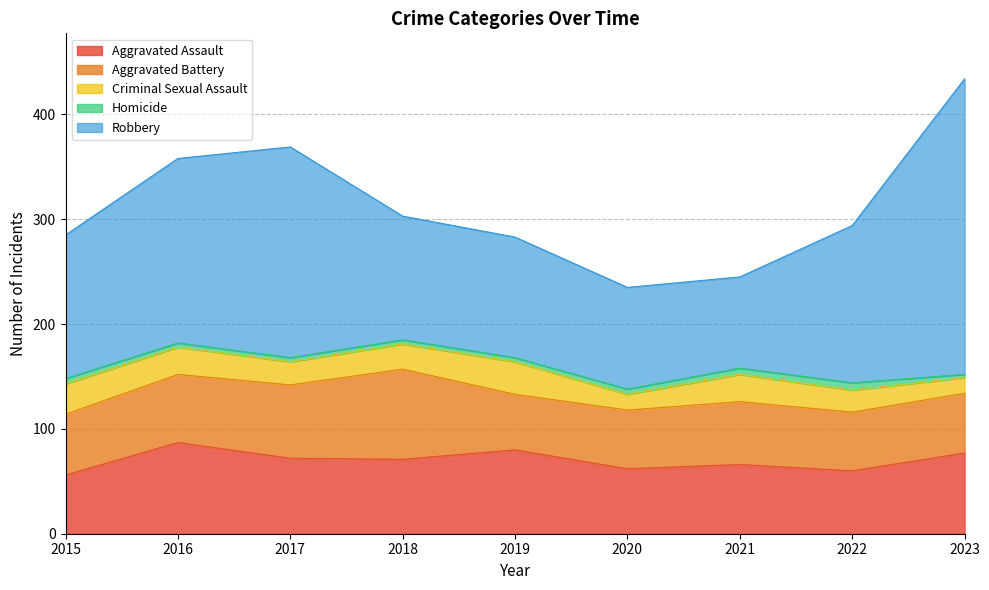

What are all the series names shown in the legend?

Aggravated Assault, Aggravated Battery, Criminal Sexual Assault, Homicide, Robbery